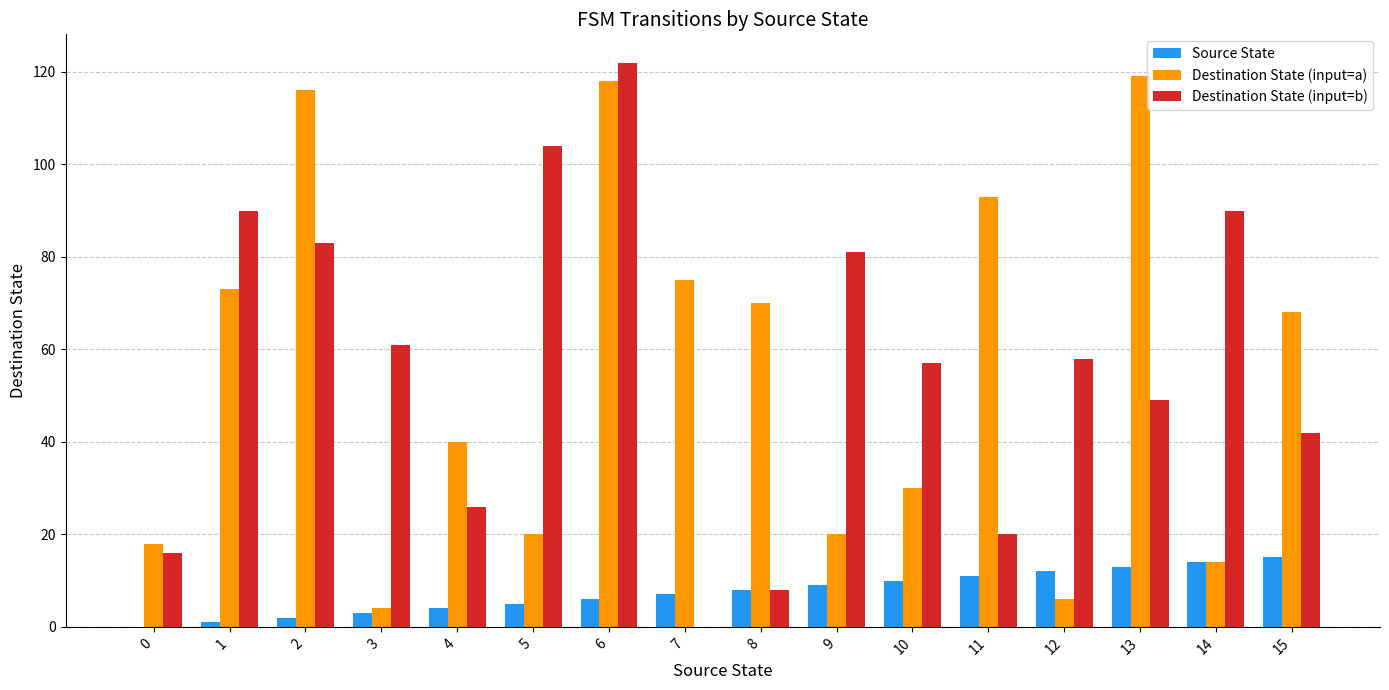

Which series has the largest total across all categories?

Destination State (input=b)